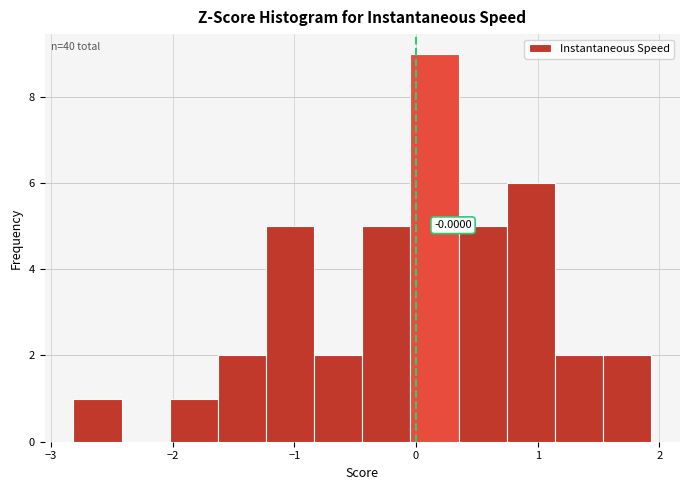

Read against the x-axis, roughly where is the centre of the tallest bar?

0.2